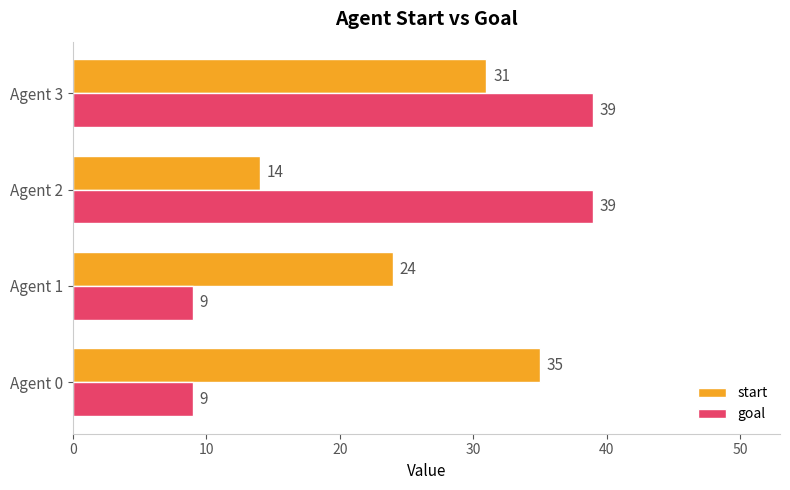

Count the goal values in the range 9 to 39.

4